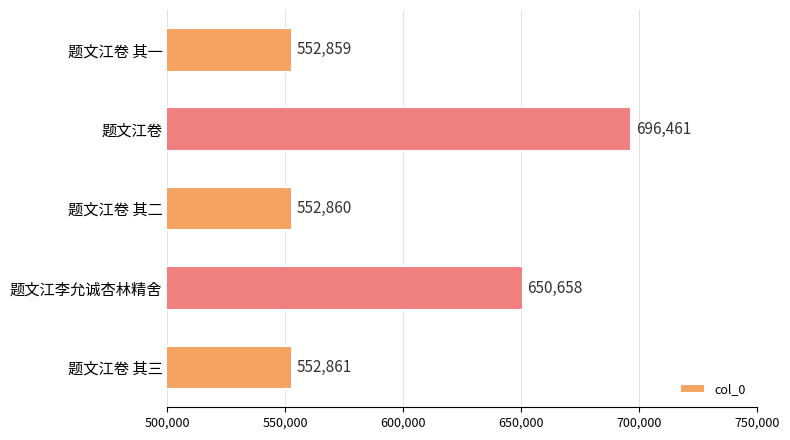

Reading bottom to top, what are all the values shown in this chart?

题文江卷 其三=552861	题文江李允诚杏林精舍=650658	题文江卷 其二=552860	题文江卷=696461	题文江卷 其一=552859